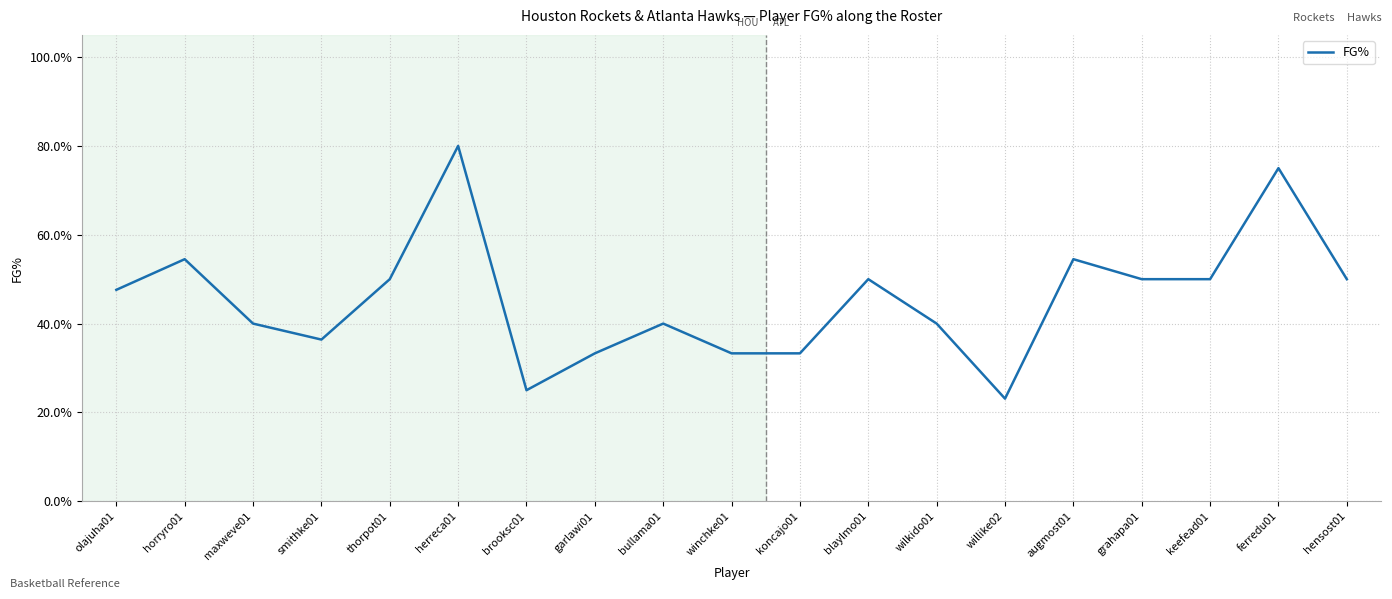

Which label corresponds to the largest value in the chart?

herreca01